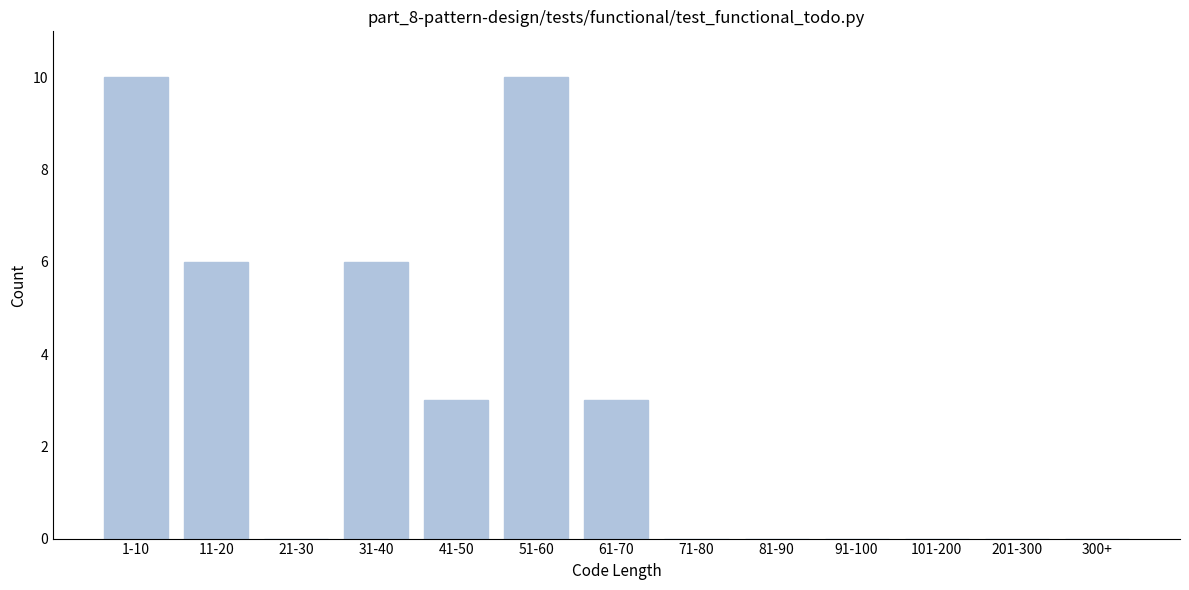

Reading left to right, list all the values displayed in this chart.

1-10=10	11-20=6	21-30=0	31-40=6	41-50=3	51-60=10	61-70=3	71-80=0	81-90=0	91-100=0	101-200=0	201-300=0	300+=0